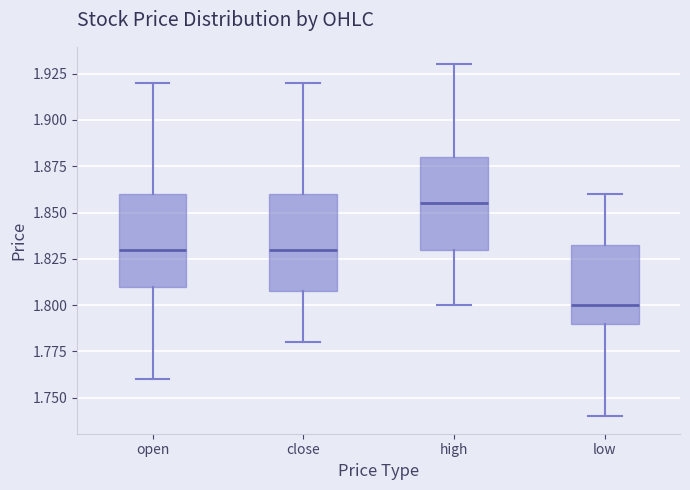

Where does the lower whisker of the box for low end on the y-axis? The values are not printed on the chart, so give them approximately, as read against the axis.

1.740